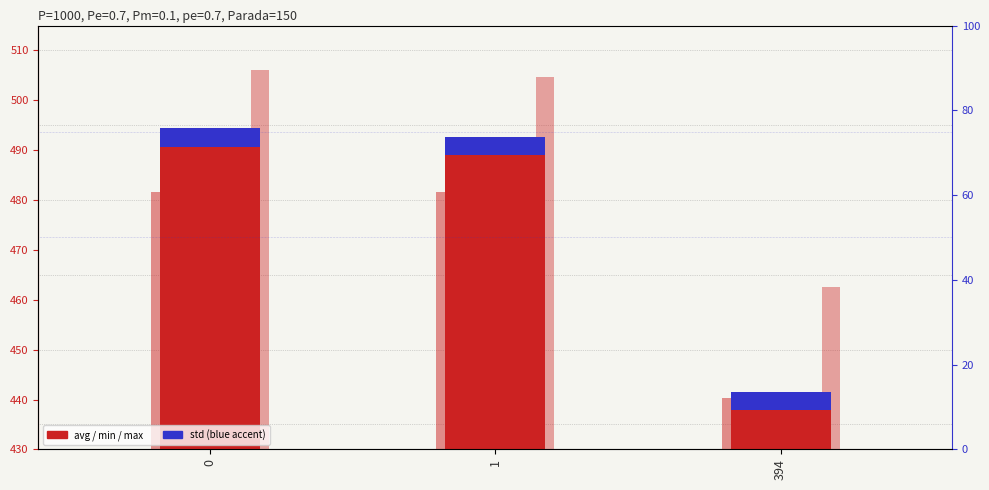

How many bars are there in total?

12